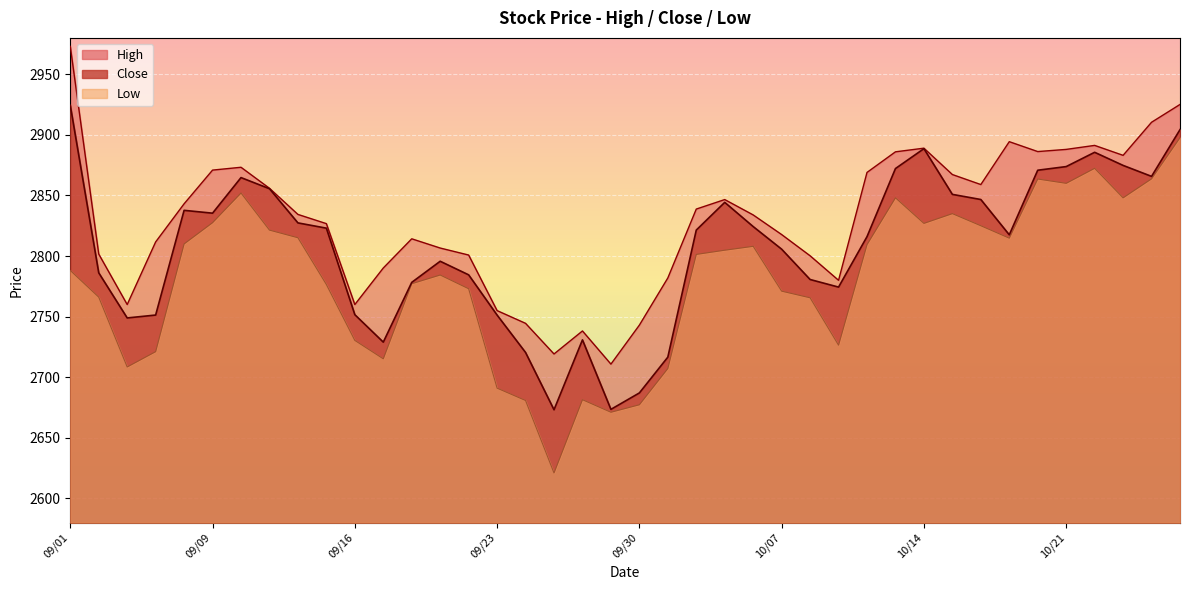

Which series has the largest range (max minus min)?

Low